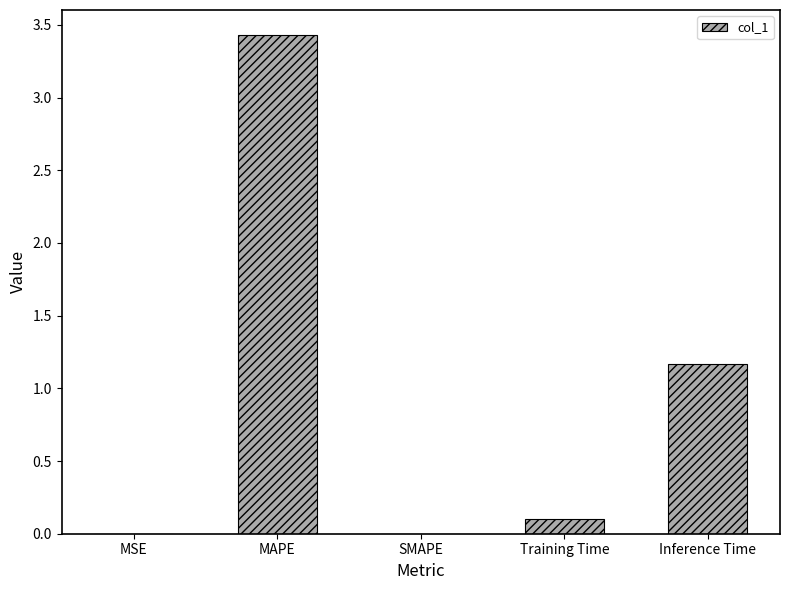

Are the bars grouped side by side (vs. stacked)?

No